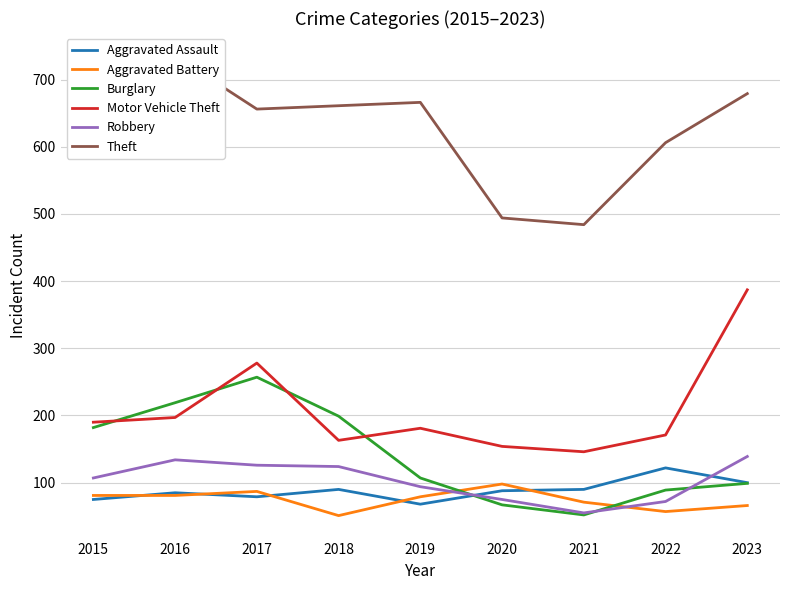

True or false: Aggravated Battery and Theft cross at least once.

False